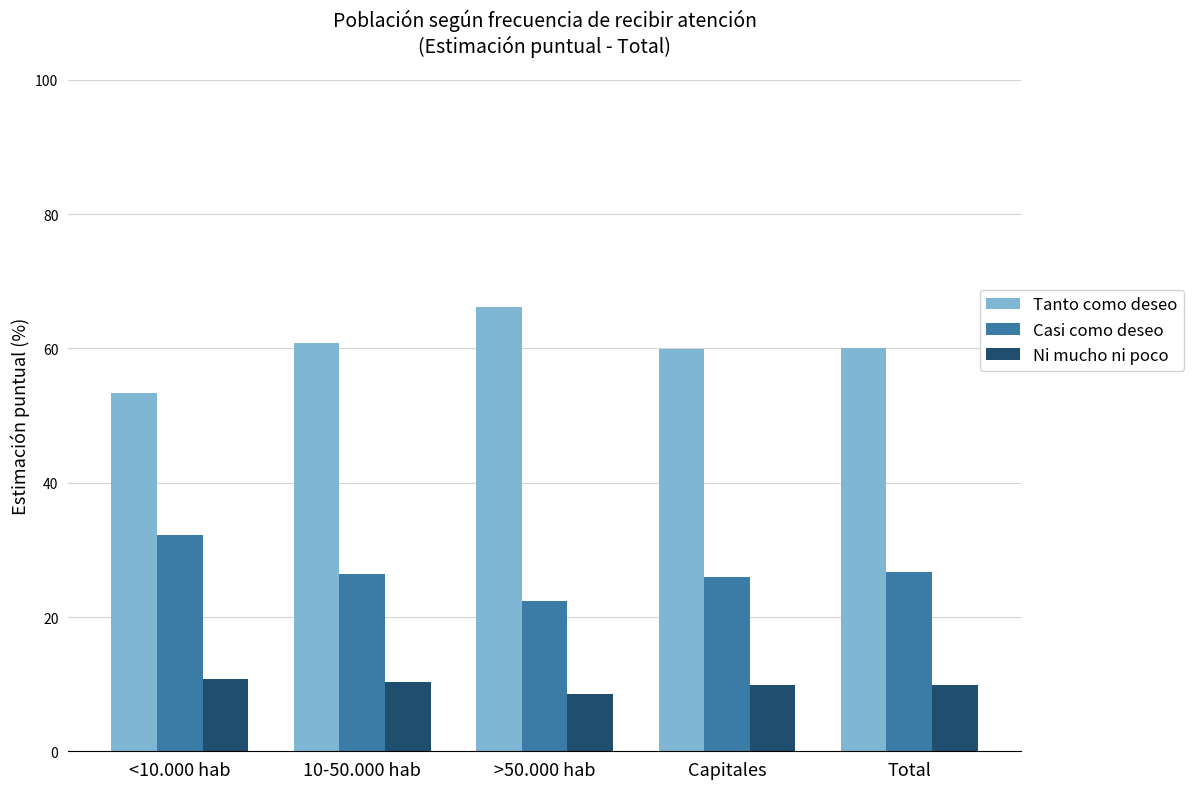

What is the label of the 3rd bar from the left?

>50.000 hab